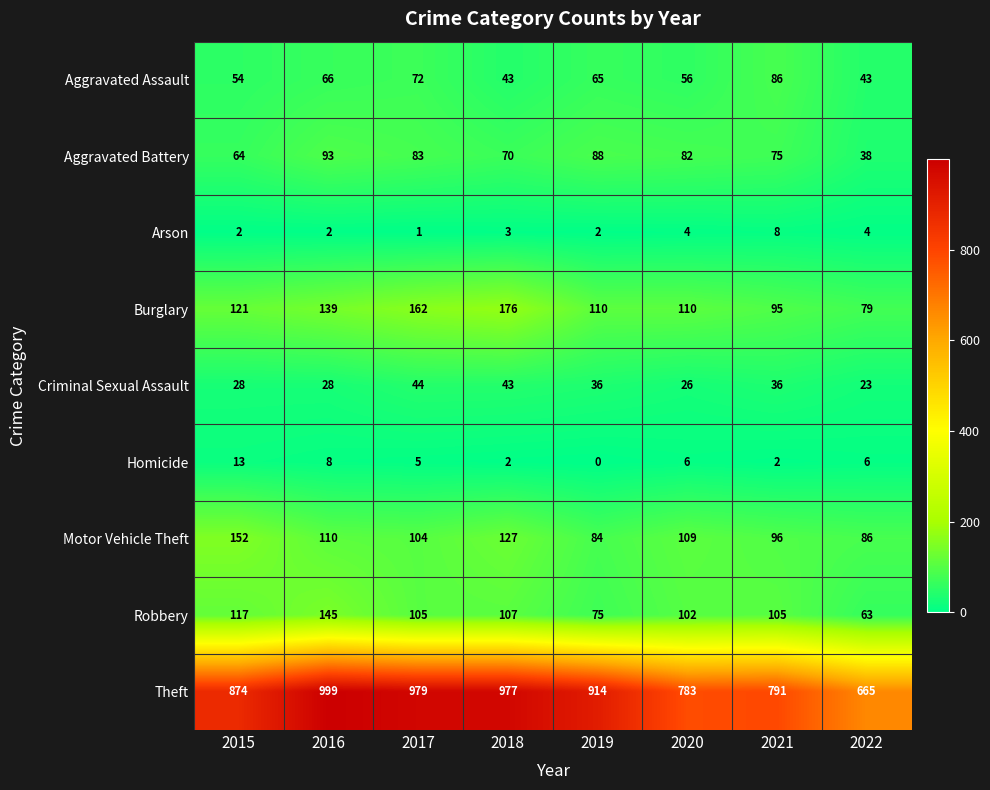

The Arson series shows 3 at 2018. True or false?

True